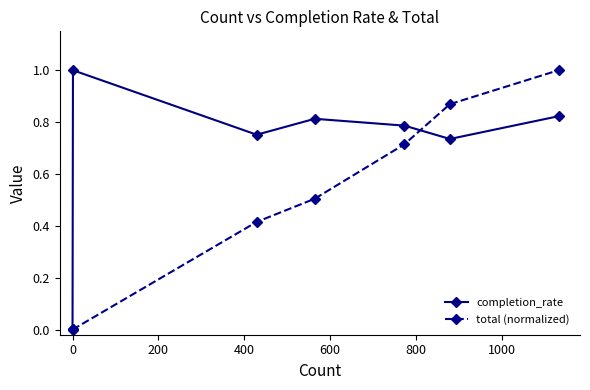

What is the highest value of the completion_rate series?

1.0